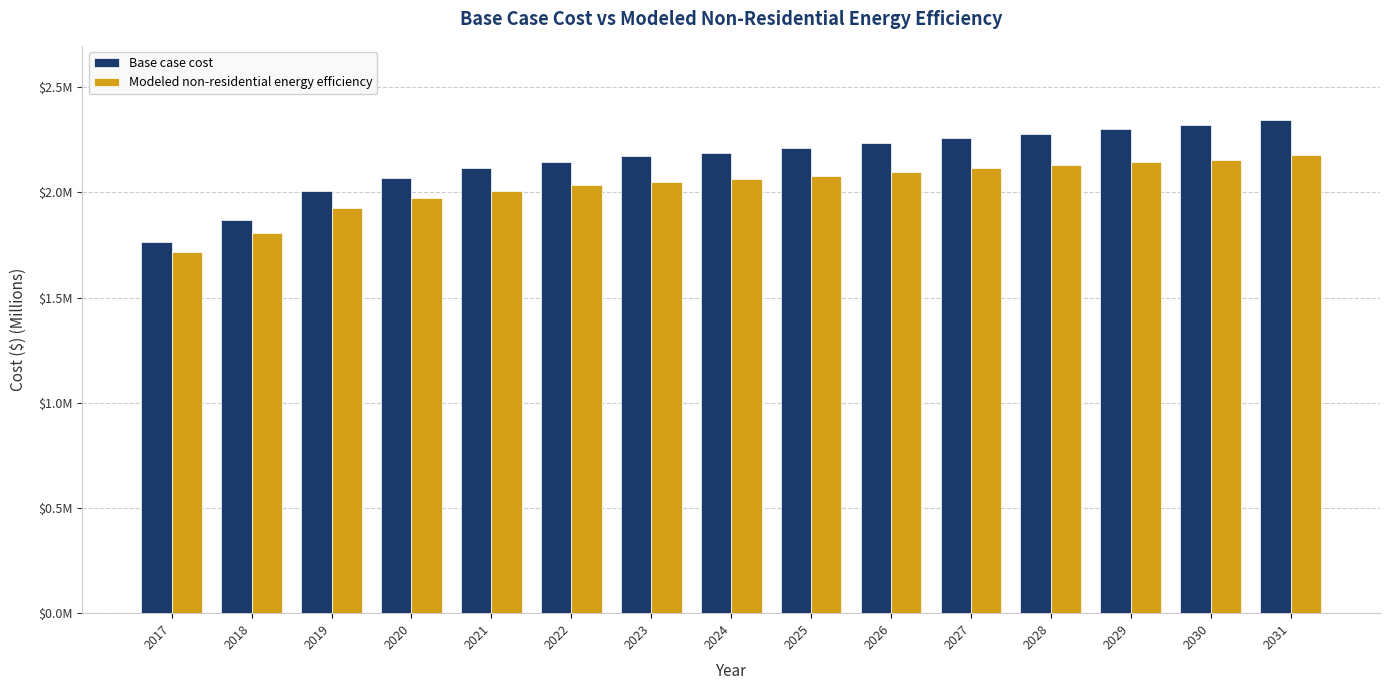

Which series has the largest total across all categories?

Base case cost